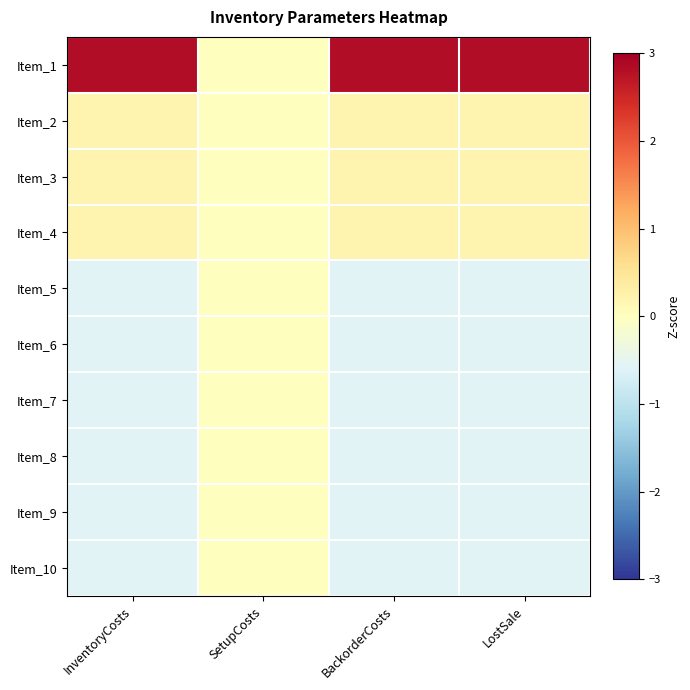

Which series has the largest range (max minus min)?

Item_1